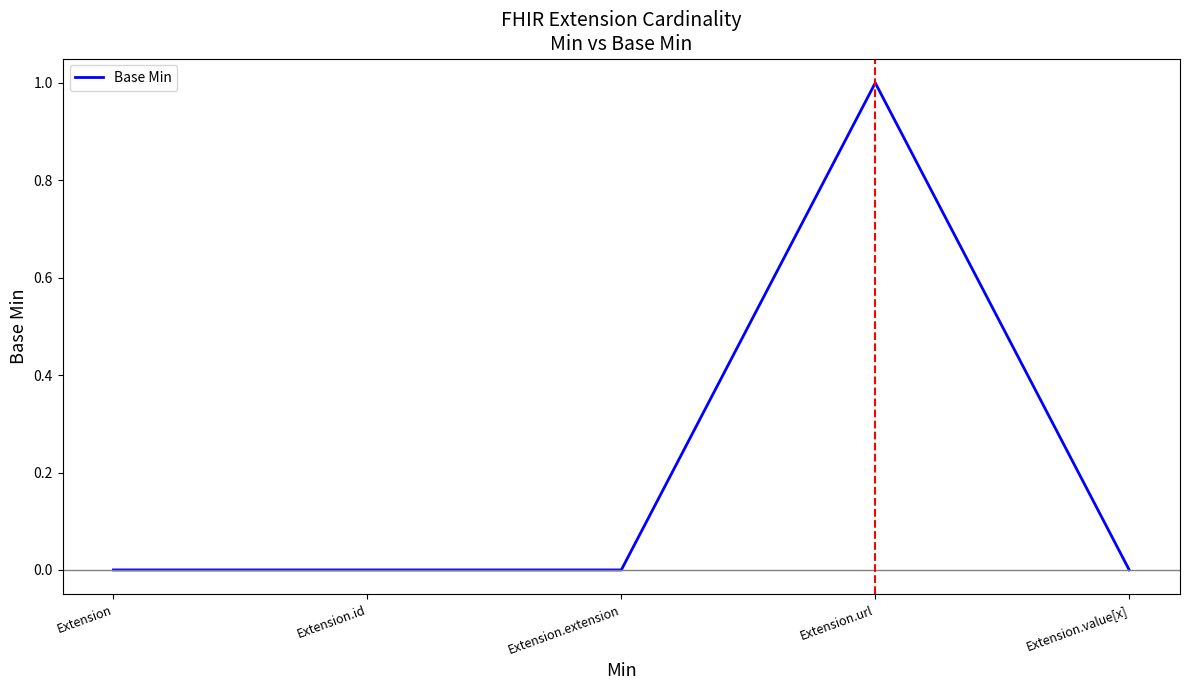

Reading left to right, list all the values displayed in this chart.

Extension=0	Extension.id=0	Extension.extension=0	Extension.url=1	Extension.value[x]=0